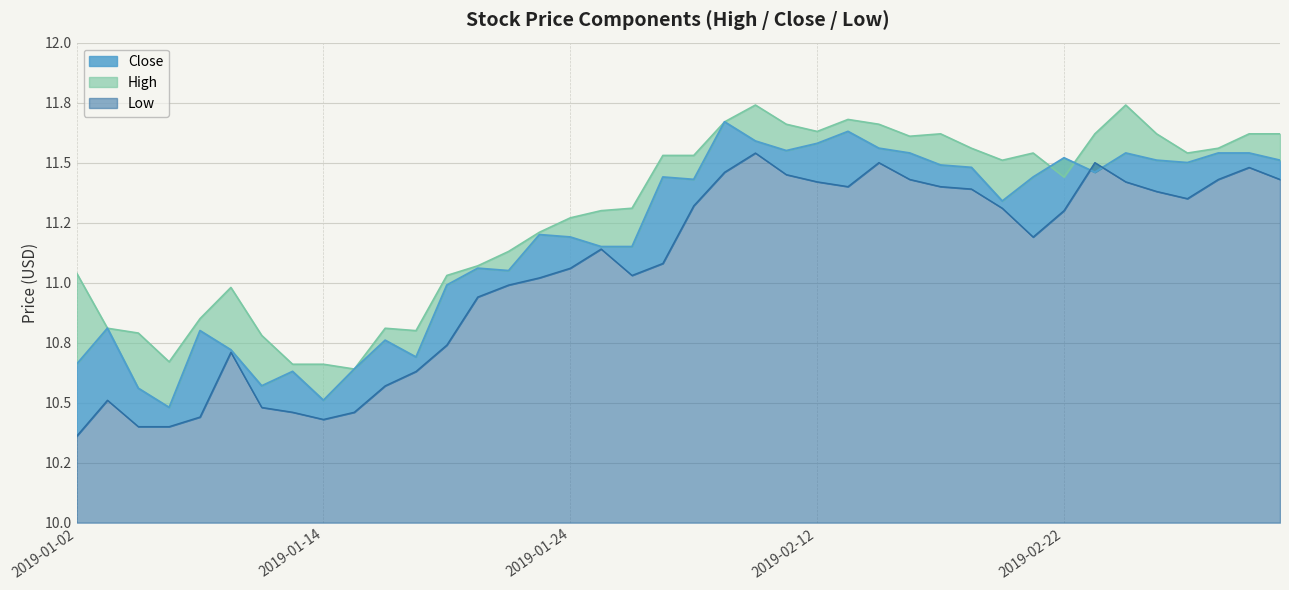

Which series has the widest spread of values?

Close